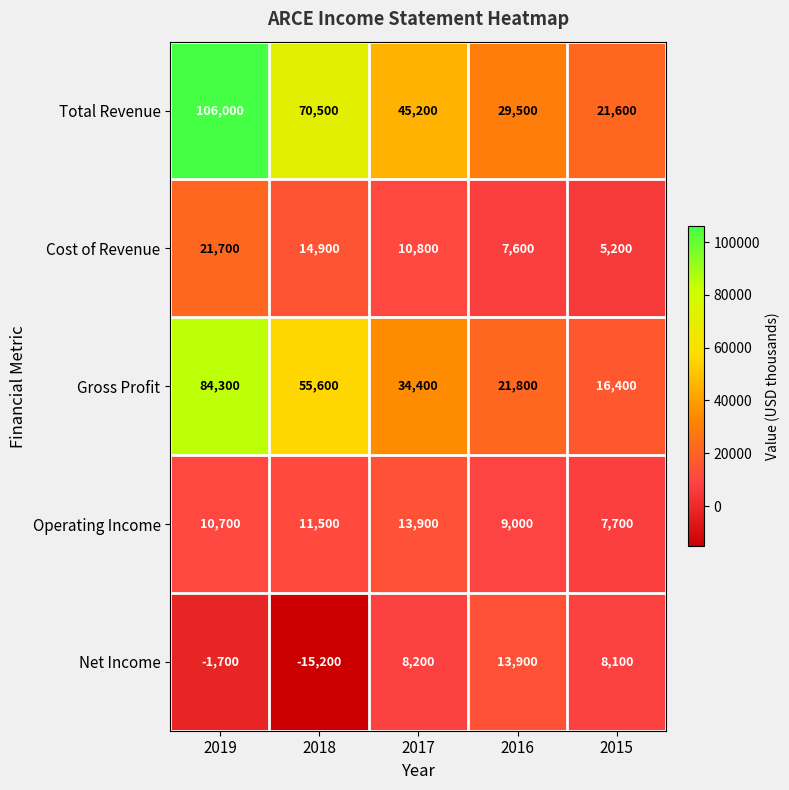

At which category is the sum across all series the highest?

2019